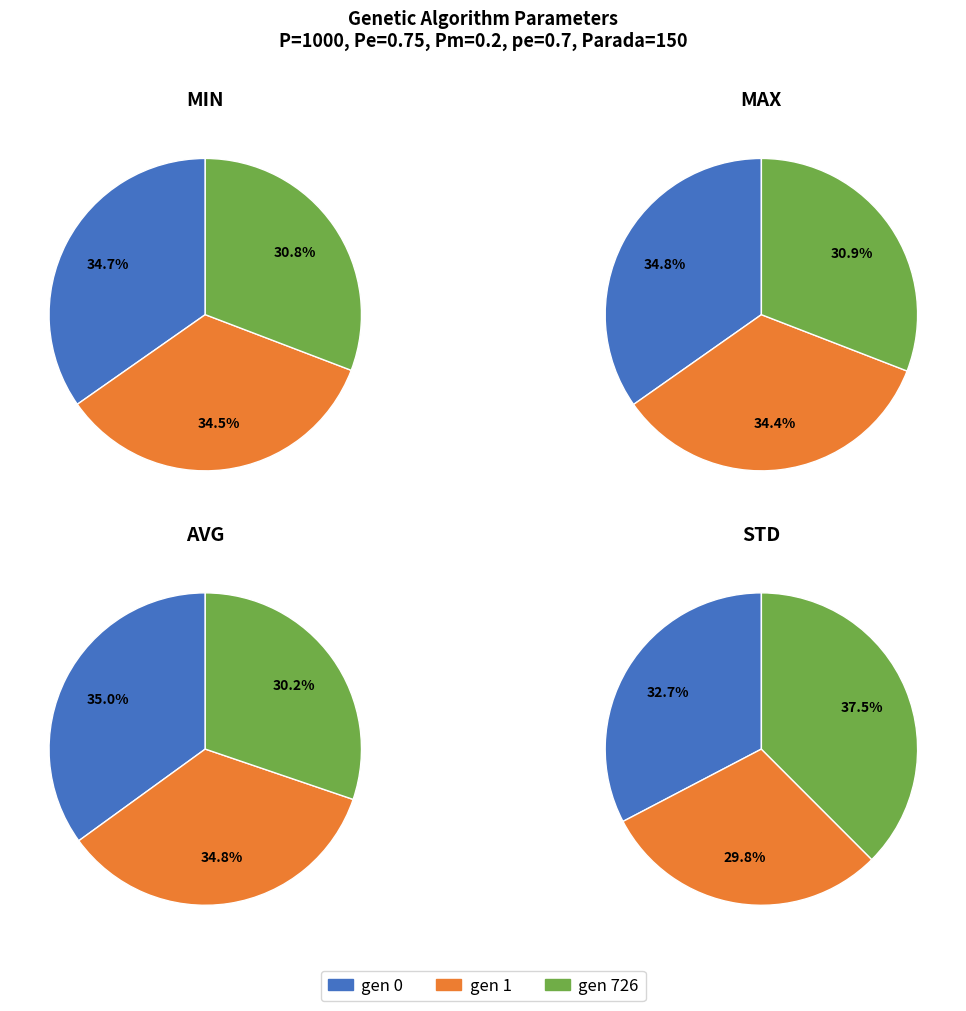

To the nearest percent, what is the combined percentage of gen 1 and gen 726?

65%